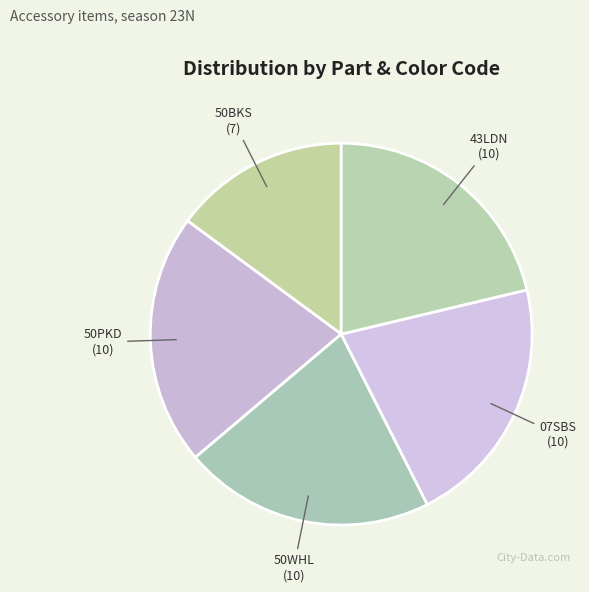

How many slices are in this pie chart?

5